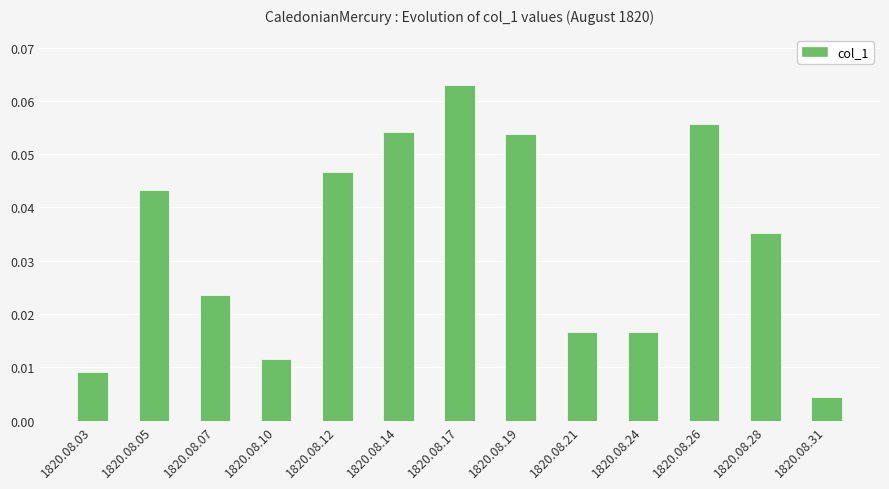

Is it true that the value at 1820.08.14 is 0.0?

False